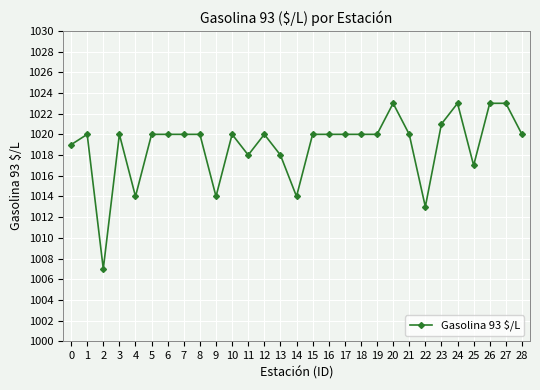

What is the difference between the maximum and second lowest values?

10